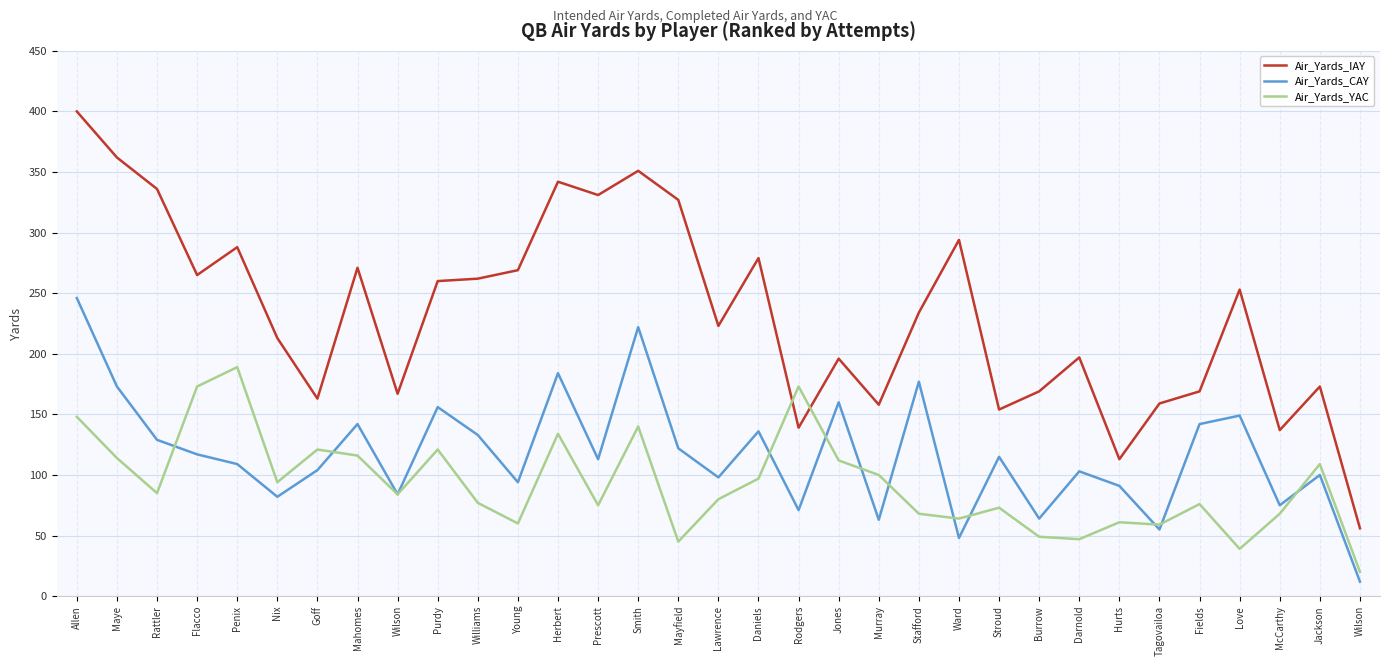

How many data points in Air_Yards_CAY are above 113?

16